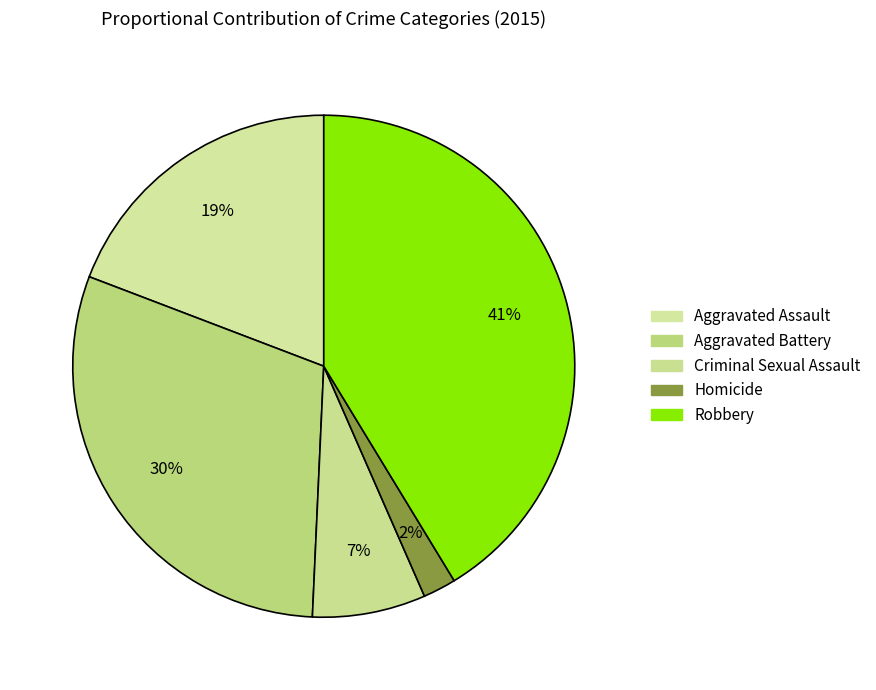

How many slices are in this pie chart?

5